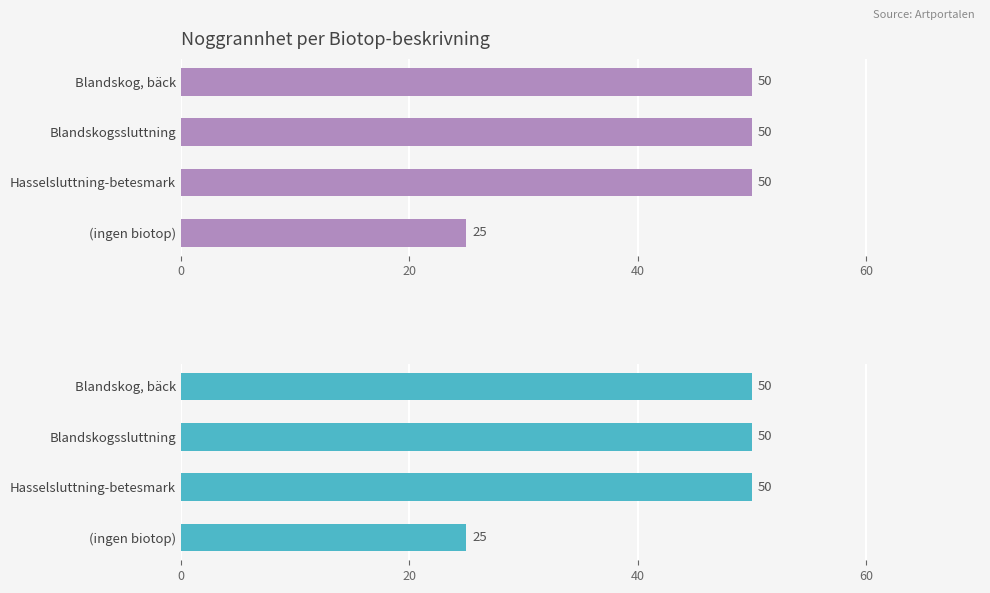

What is the value of the 3rd bar from the left?

50